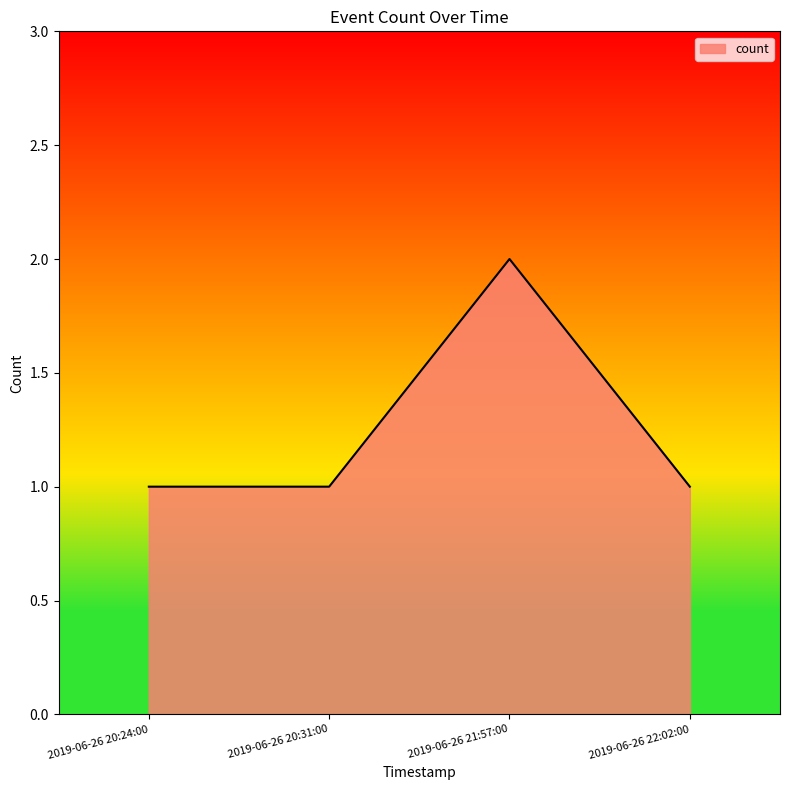

The chart shows a value of 1 at 2019-06-26 20:31:00. True or false?

True